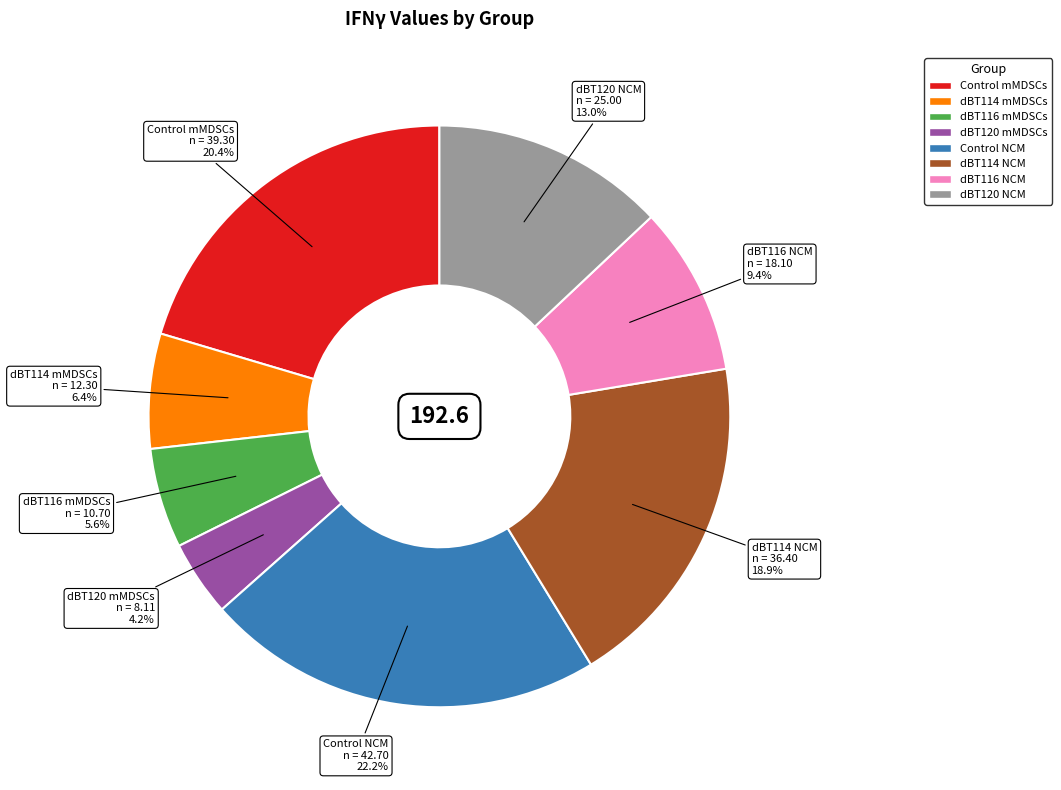

What is the ratio of the value at dBT114 NCM to the value at dBT116 NCM?

2.0